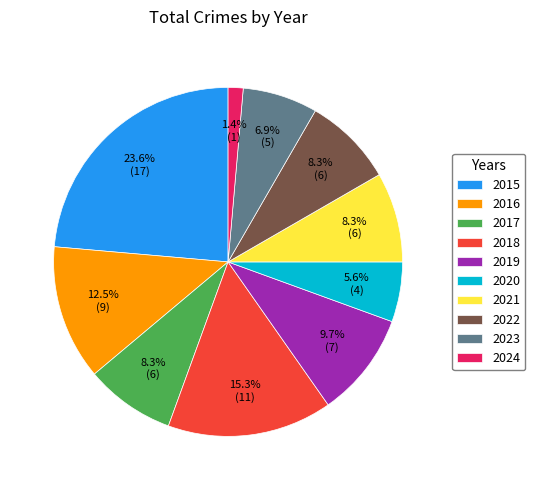

Count the number of slices in the pie.

10